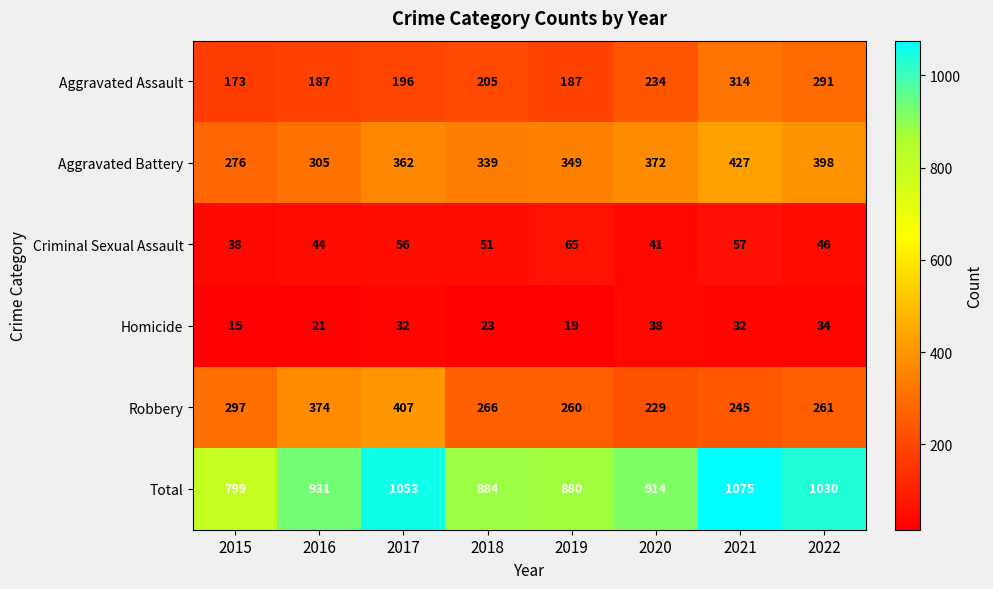

Which series has the largest total across all categories?

Total